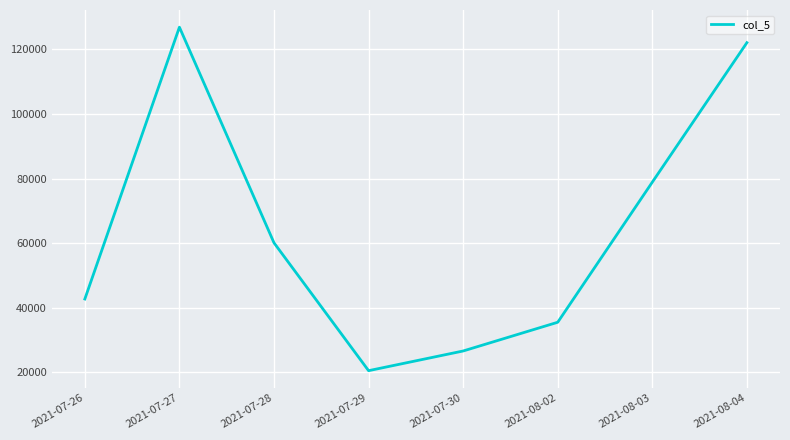

Approximately how many times larger is the value at 2021-07-26 compared to 2021-08-03?

0.5